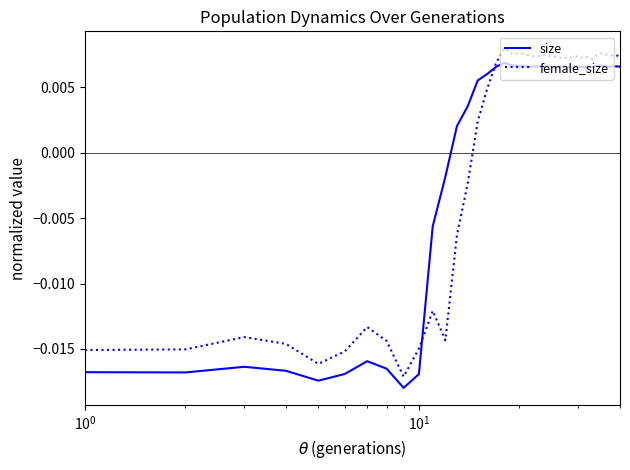

Does the chart display data point markers on the line(s)?

No